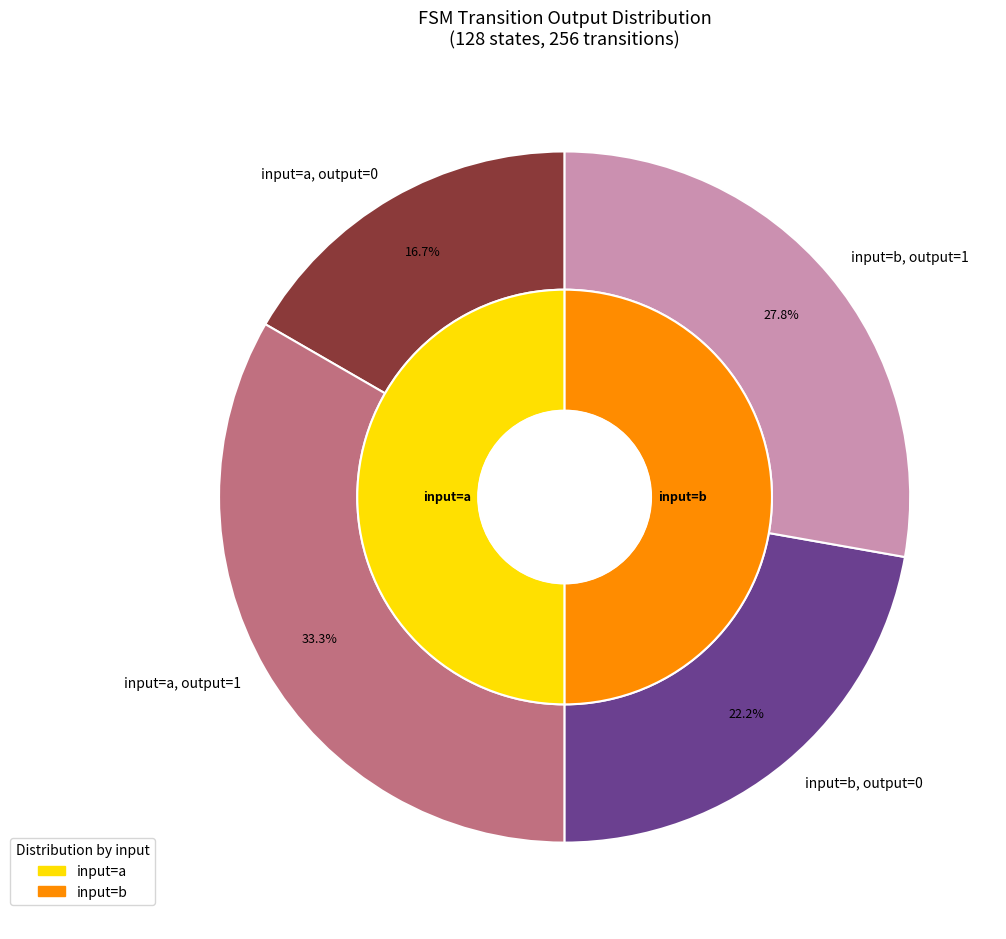

To the nearest percent, what portion does output_symbol=1 (input=b) represent?

28%